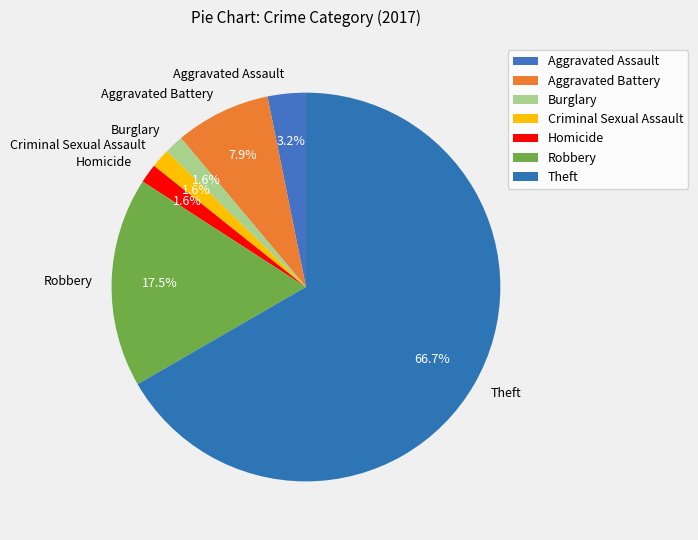

Which category accounts for the majority?

Theft